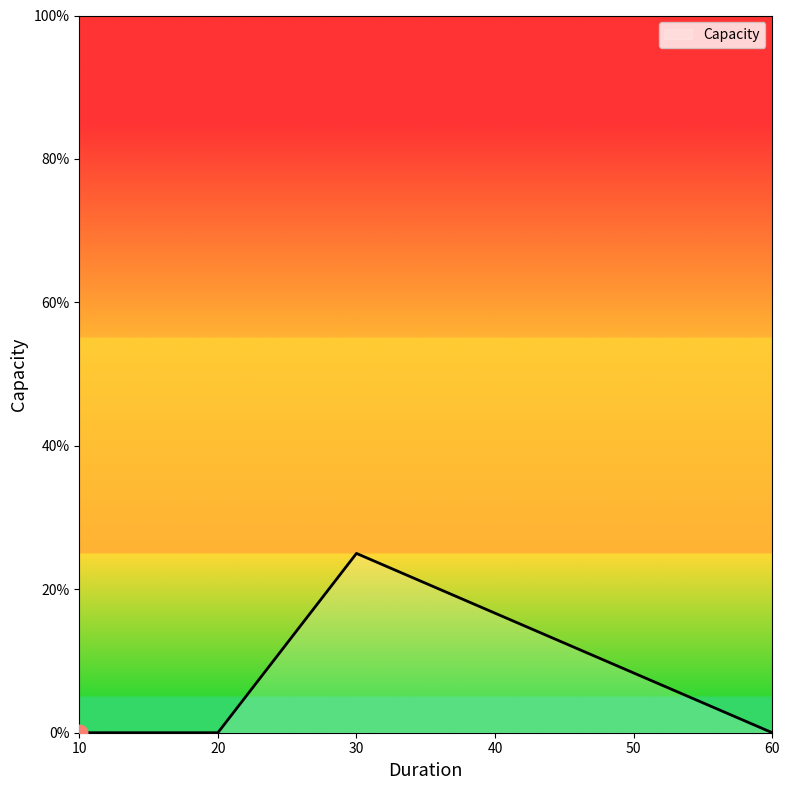

Does the chart have visible grid lines?

No